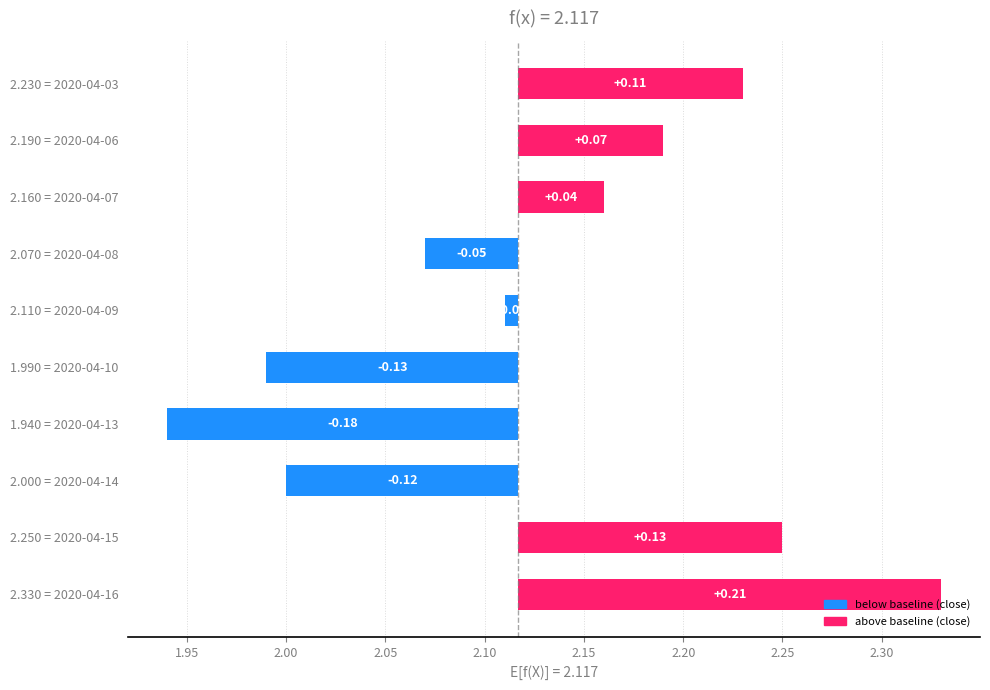

How many bars are there in total?

10